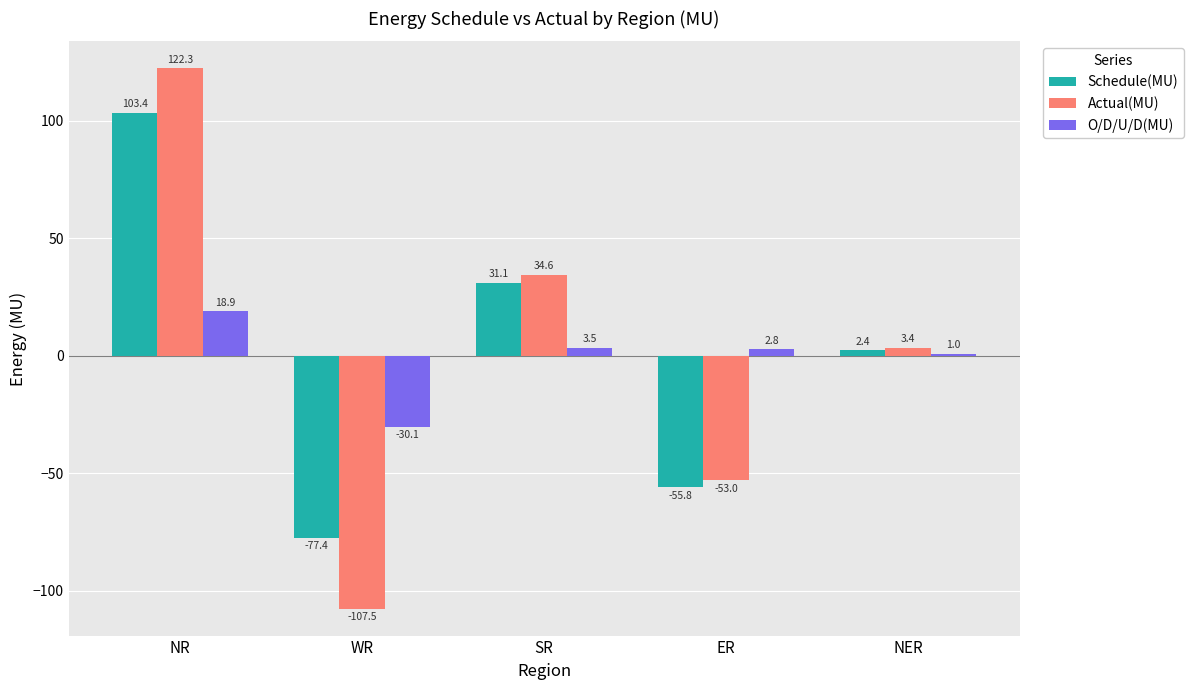

Which series has the largest total across all categories?

Schedule(MU)